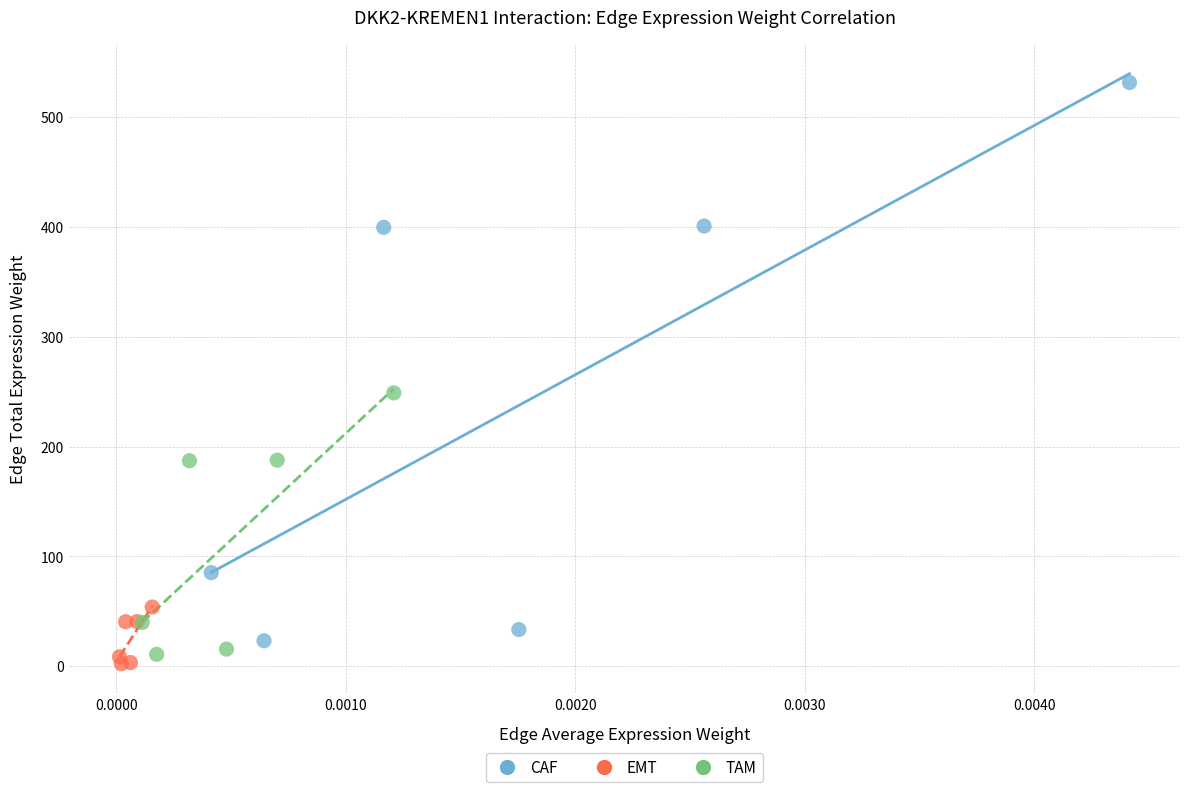

Which series reaches the maximum Y coordinate?

CAF